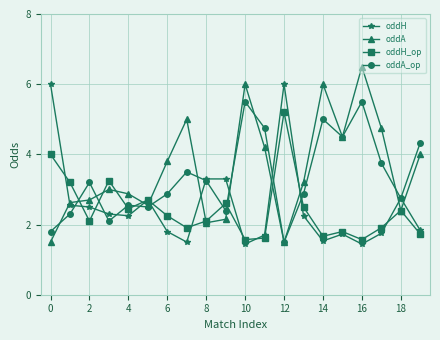

True or false: oddH has more than 1 interior local peaks.

True